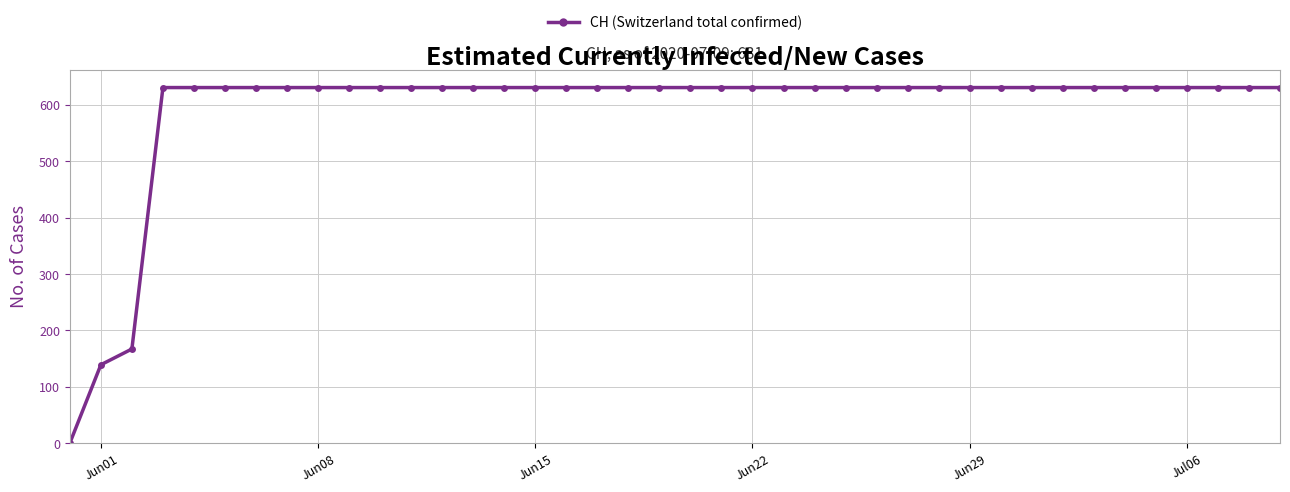

Count the number of data series in this chart.

1